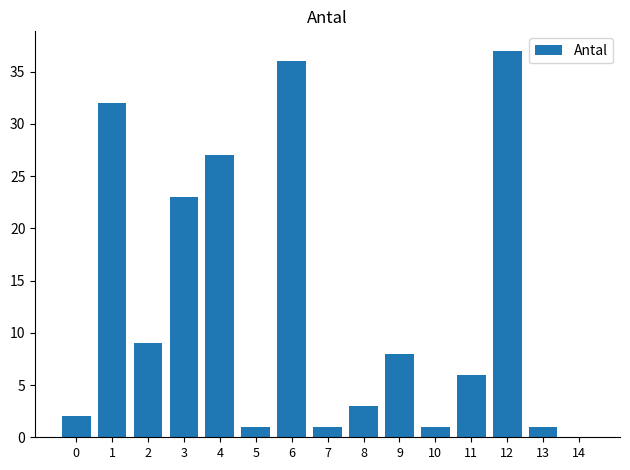

At which label is the value closest to 18?

3